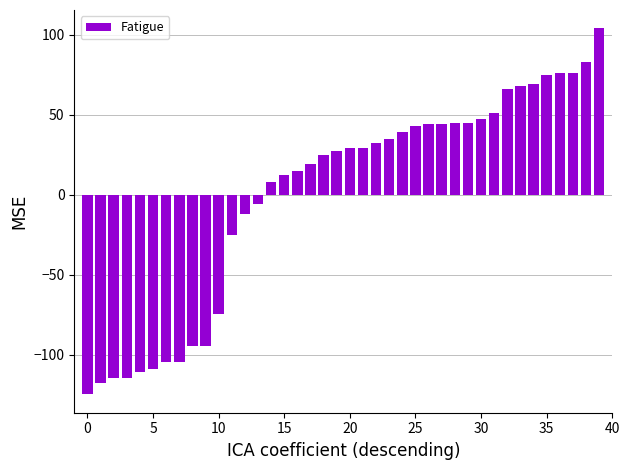

What is the minimum value shown in the chart?

-124.9